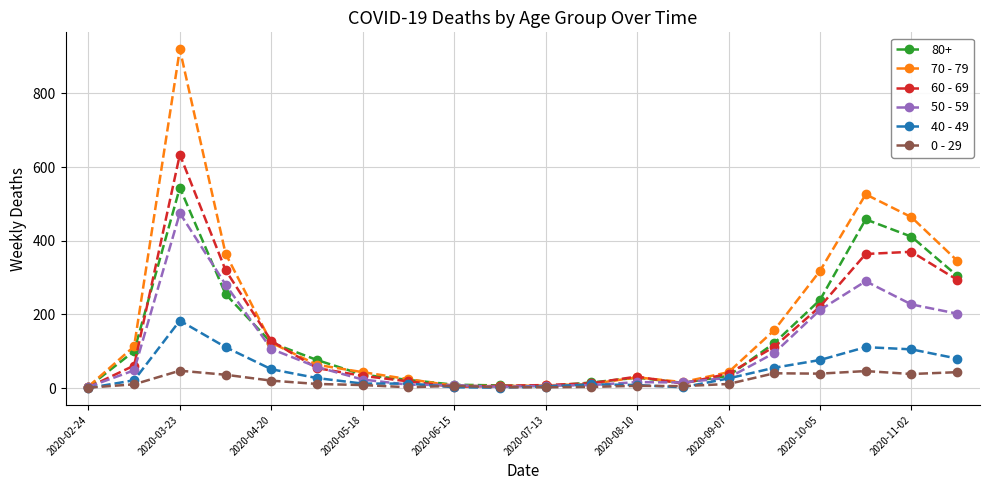

How many lines are shown in the chart?

6